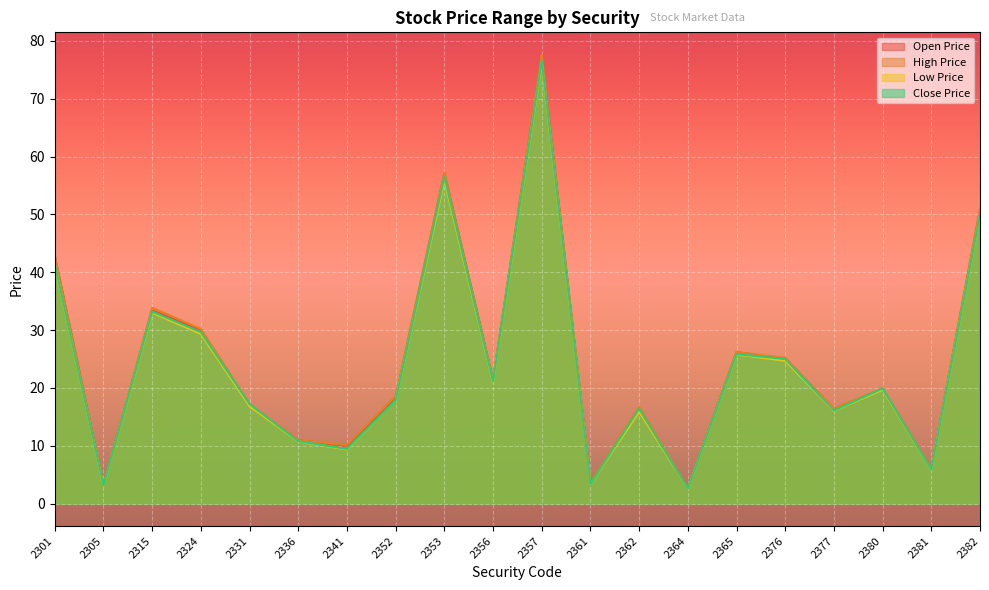

What is the smallest value displayed?

2.6